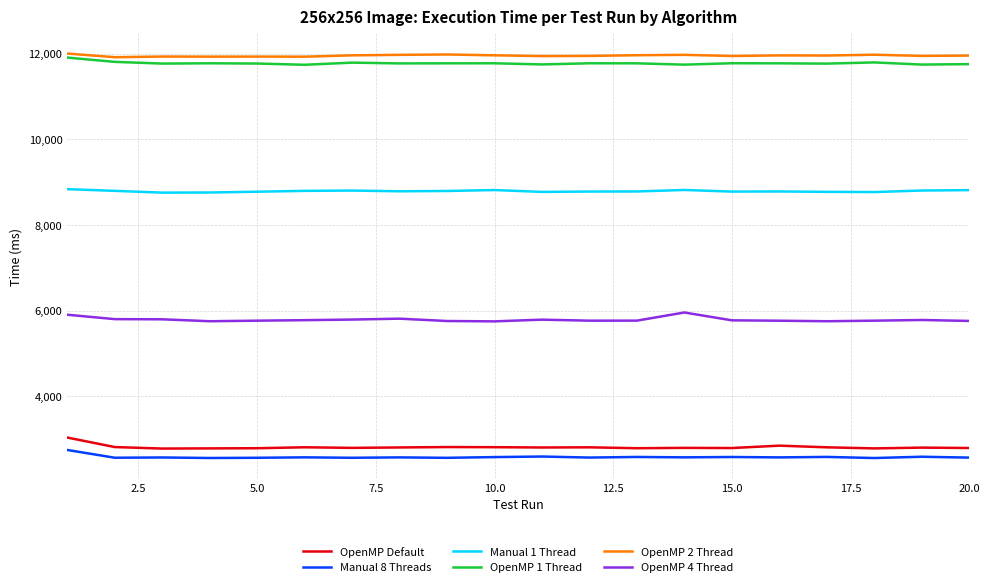

At how many categories does at least one series exceed 6188?

20